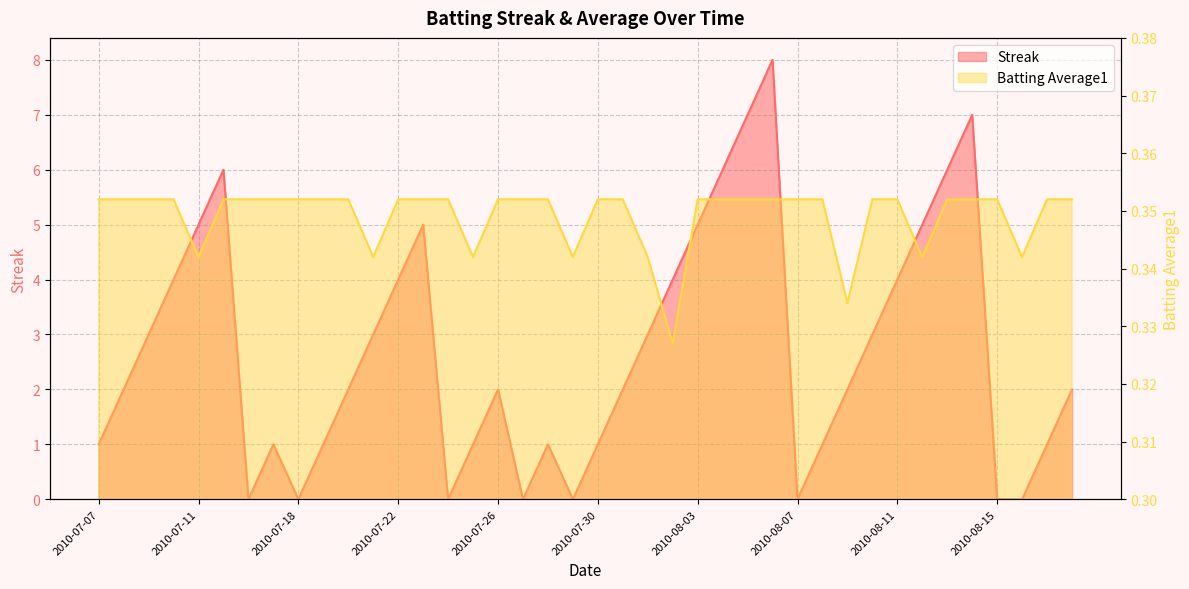

True or false: Batting Average1 has more than 1 points higher than both neighbors.

False